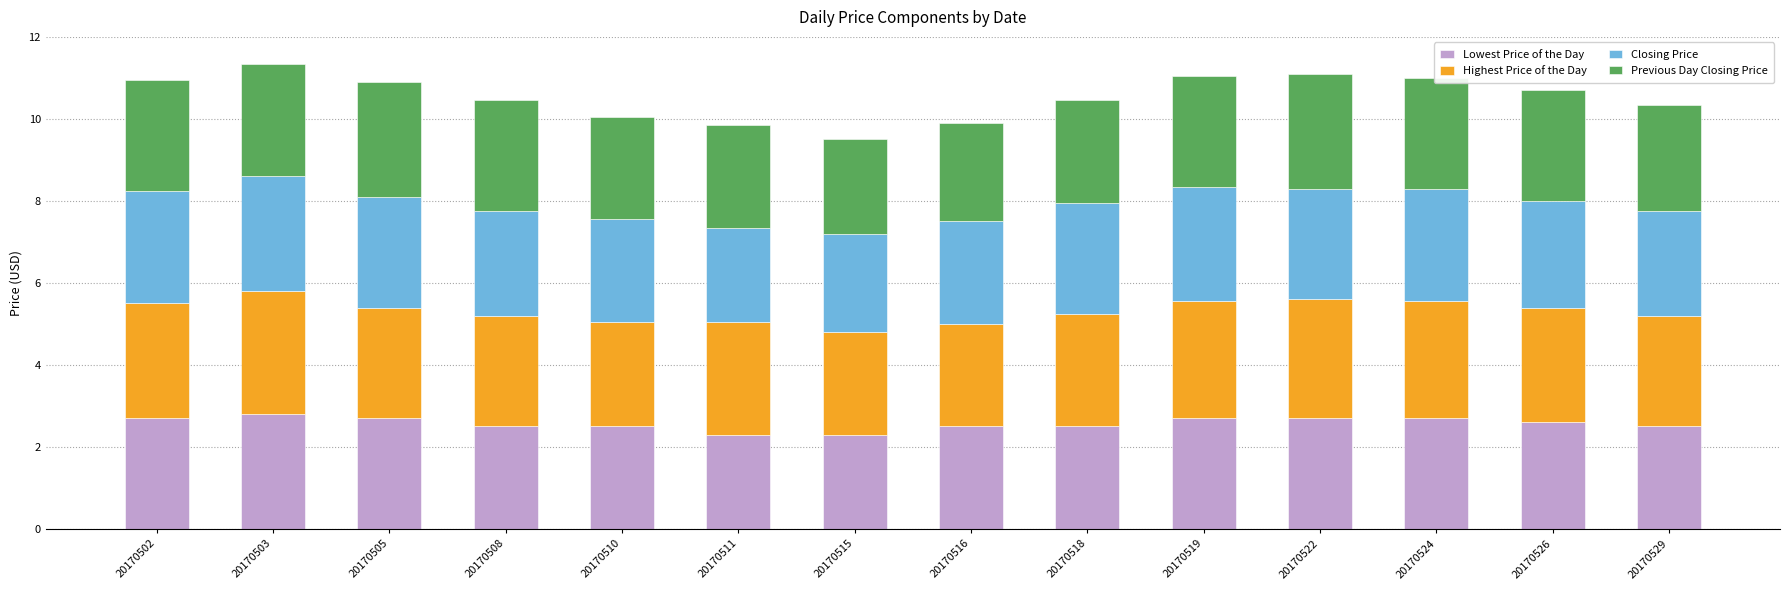

What is the highest value of the Lowest Price of the Day series?

2.8